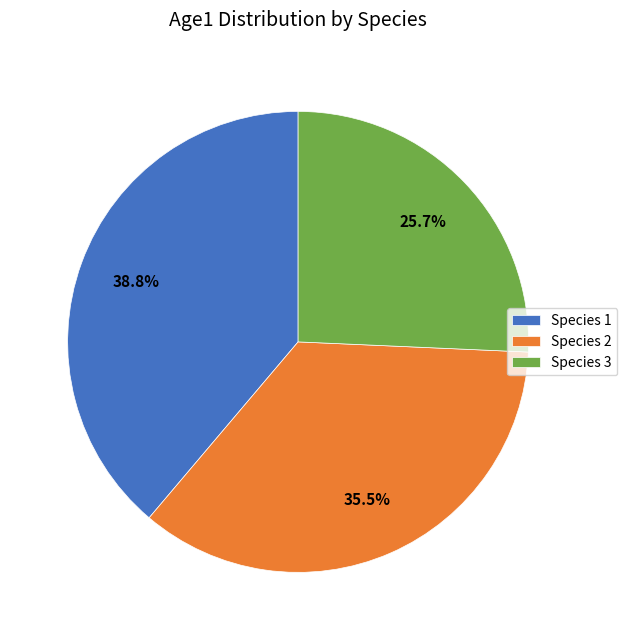

How many segments does this pie chart have?

3